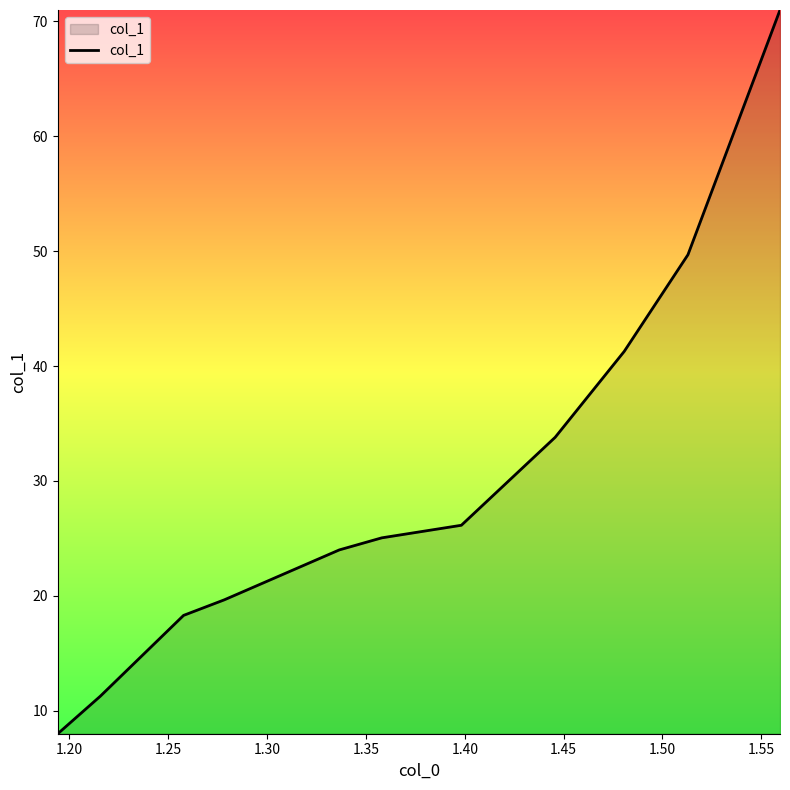

How many lines are shown in the chart?

1